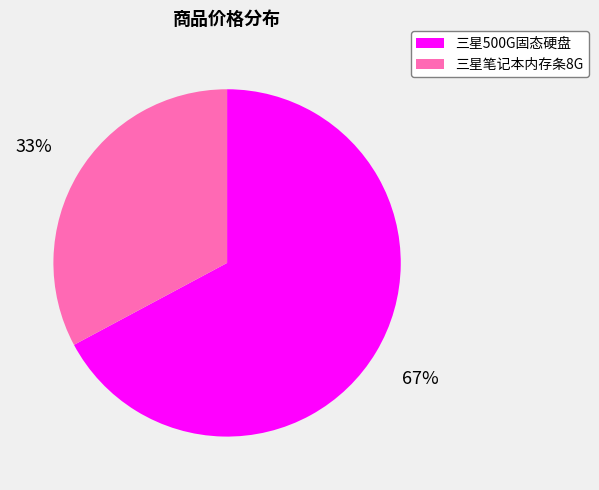

Rank the categories by value from highest to lowest.

三星500G固态硬盘, 三星笔记本内存条8G